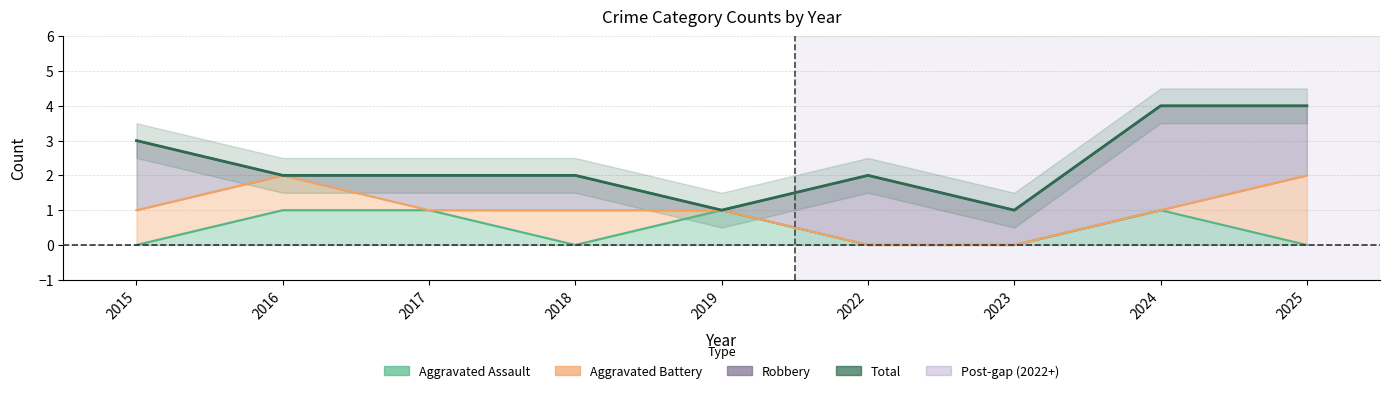

Reading right to left, list all the values displayed in this chart.

4	4	1	2	1	2	2	2	3